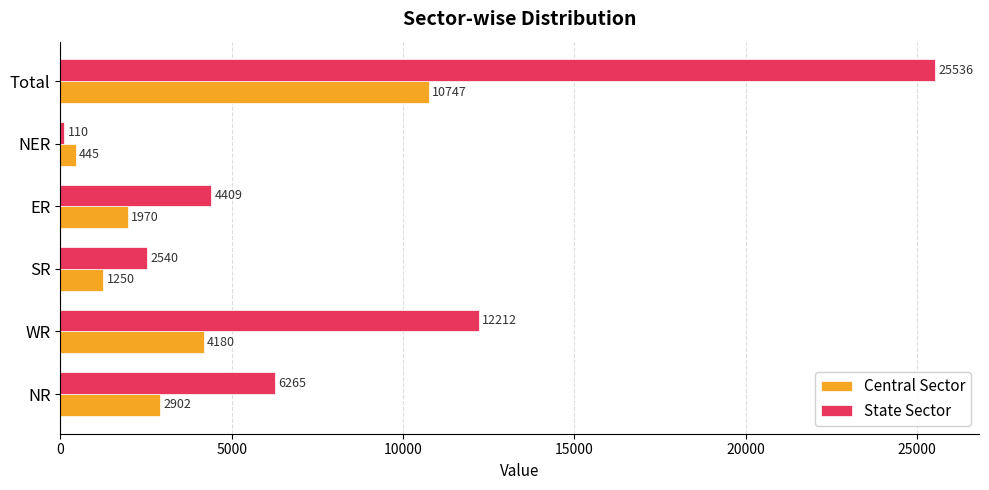

List the series in order of their overall mean, highest first.

State Sector, Central Sector